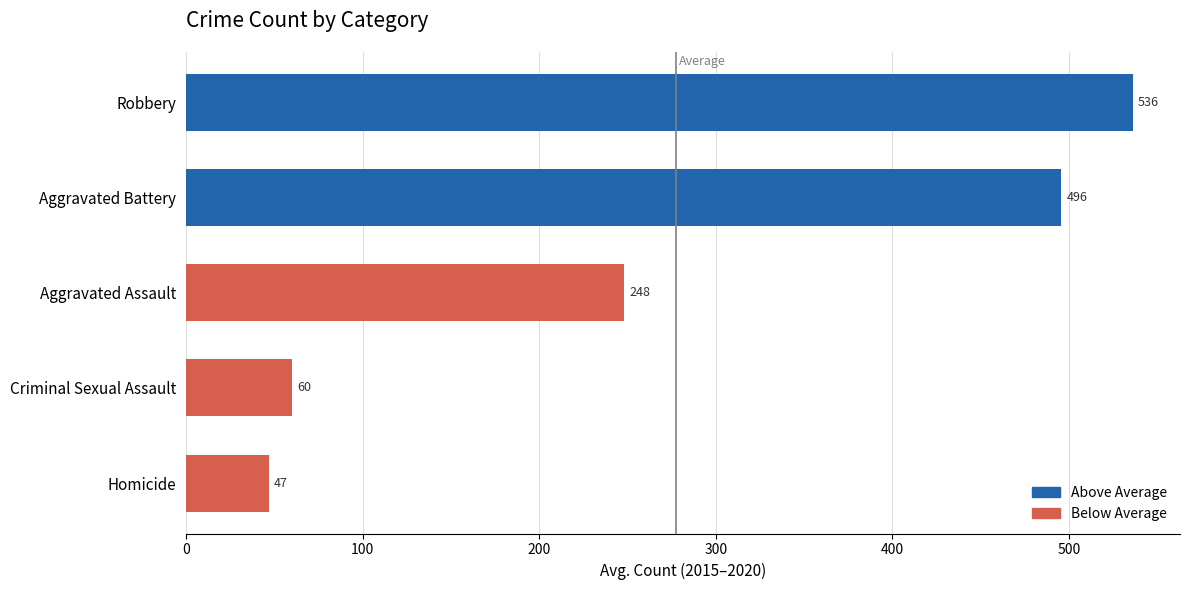

How many categories are shown in the chart?

5